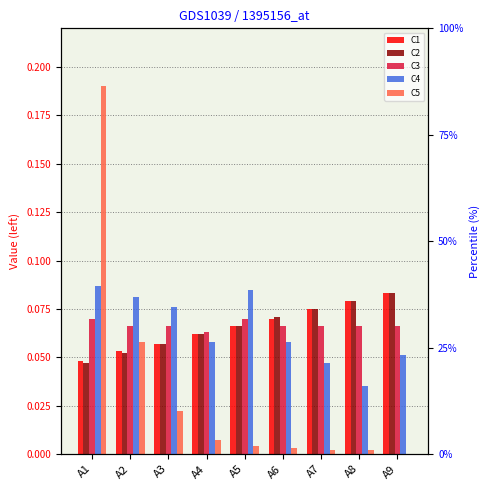

The value of C1 at A6 is 0.1. True or false?

True